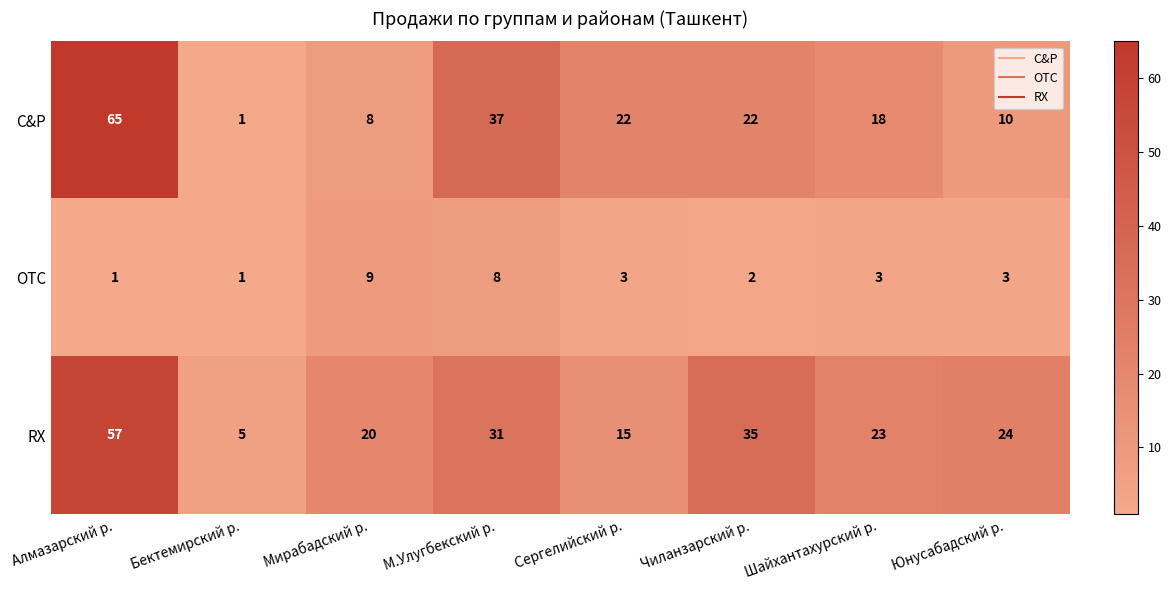

Where is RX nearest to the value 31?

М.Улугбекский р.